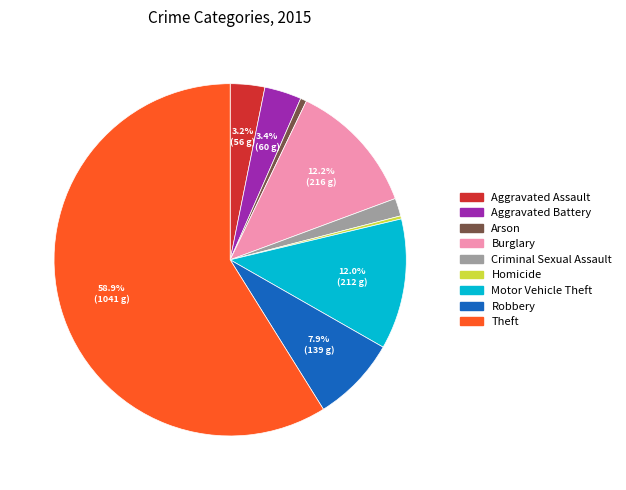

True or false: Homicide accounts for 12% of the total.

False